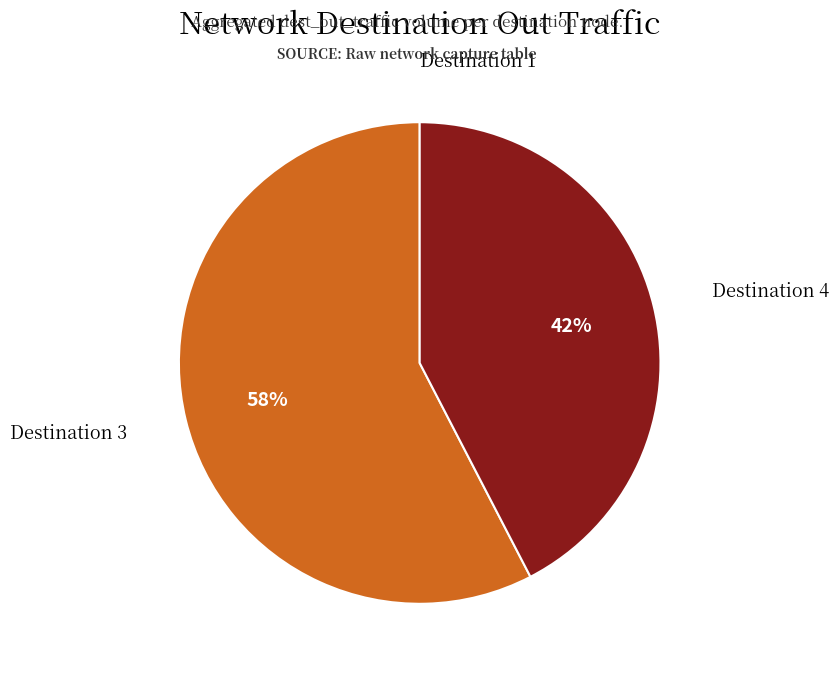

To the nearest percent, what is the average slice percentage?

33%